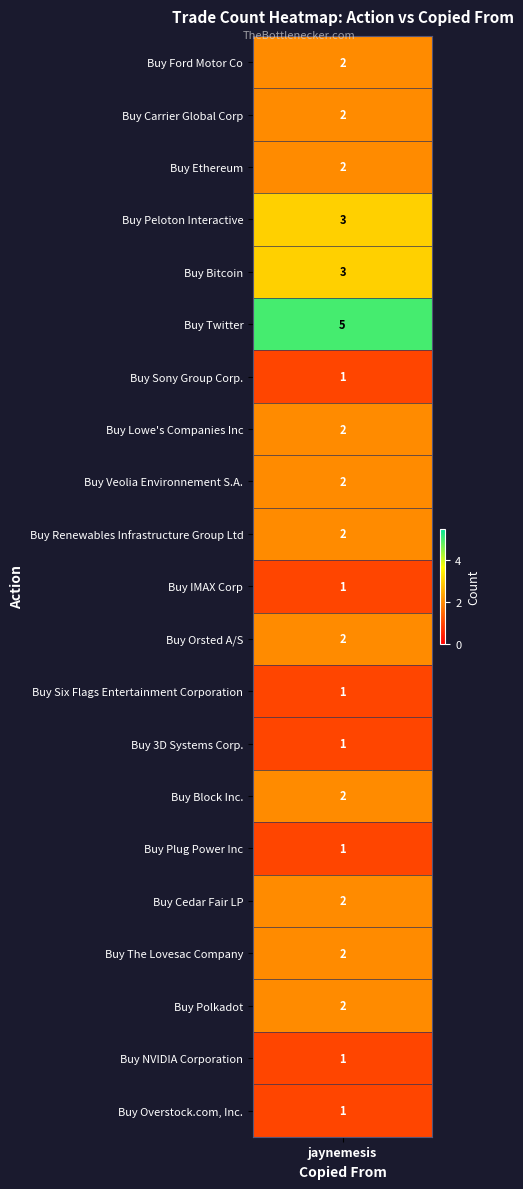

Between Buy Sony Group Corp. and Buy Peloton Interactive, which is larger?

Buy Peloton Interactive